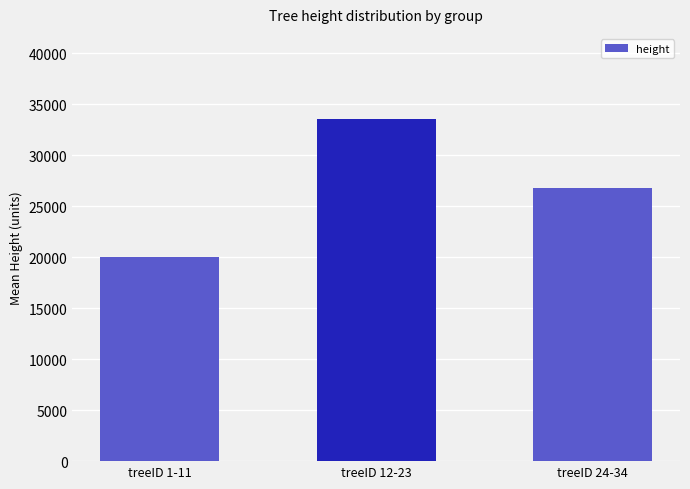

What is the label of the 2nd bar from the left?

treeID 12-23